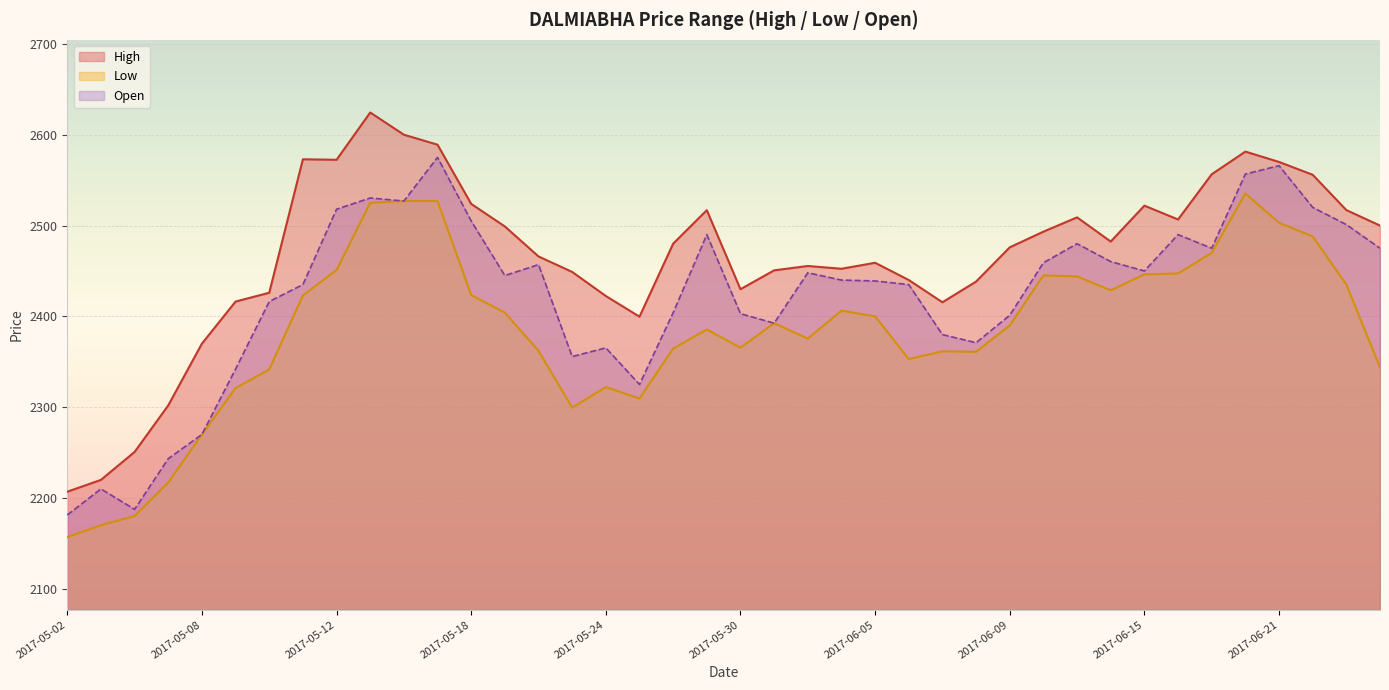

List the series in order of their overall mean, lowest first.

Low, Open, High